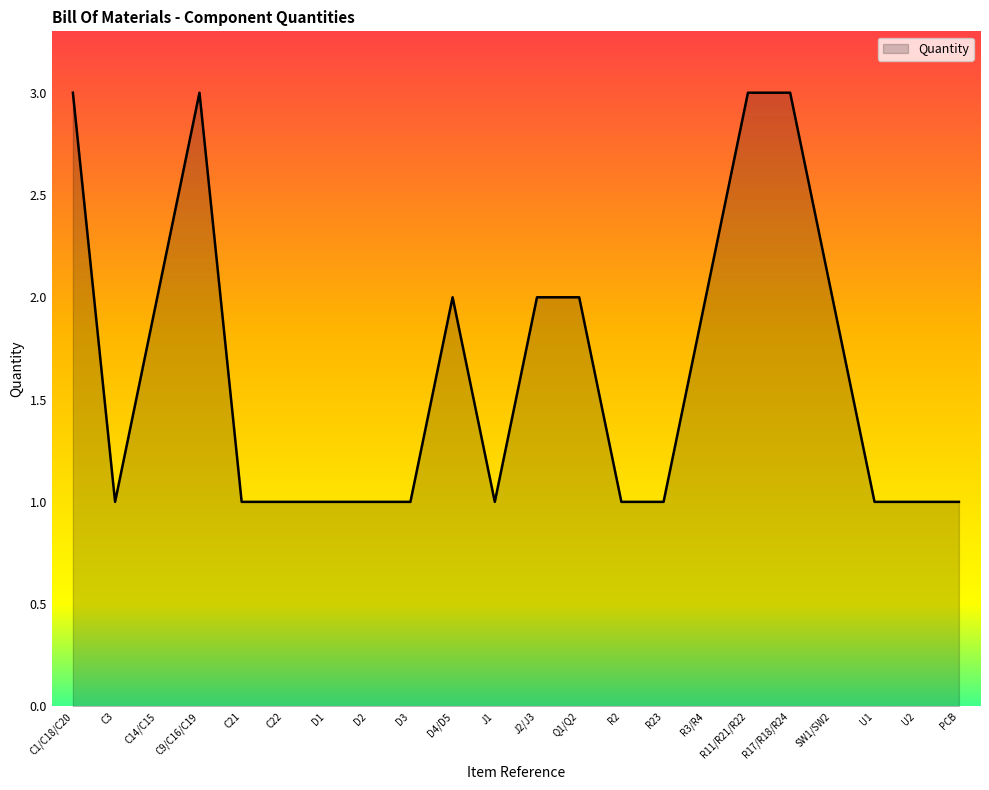

What is the greatest value displayed?

3